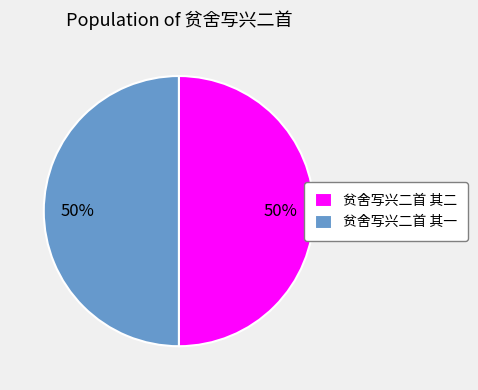

Do 贫舍写兴二首 其一 and 贫舍写兴二首 其二 together represent more than half of the pie?

Yes